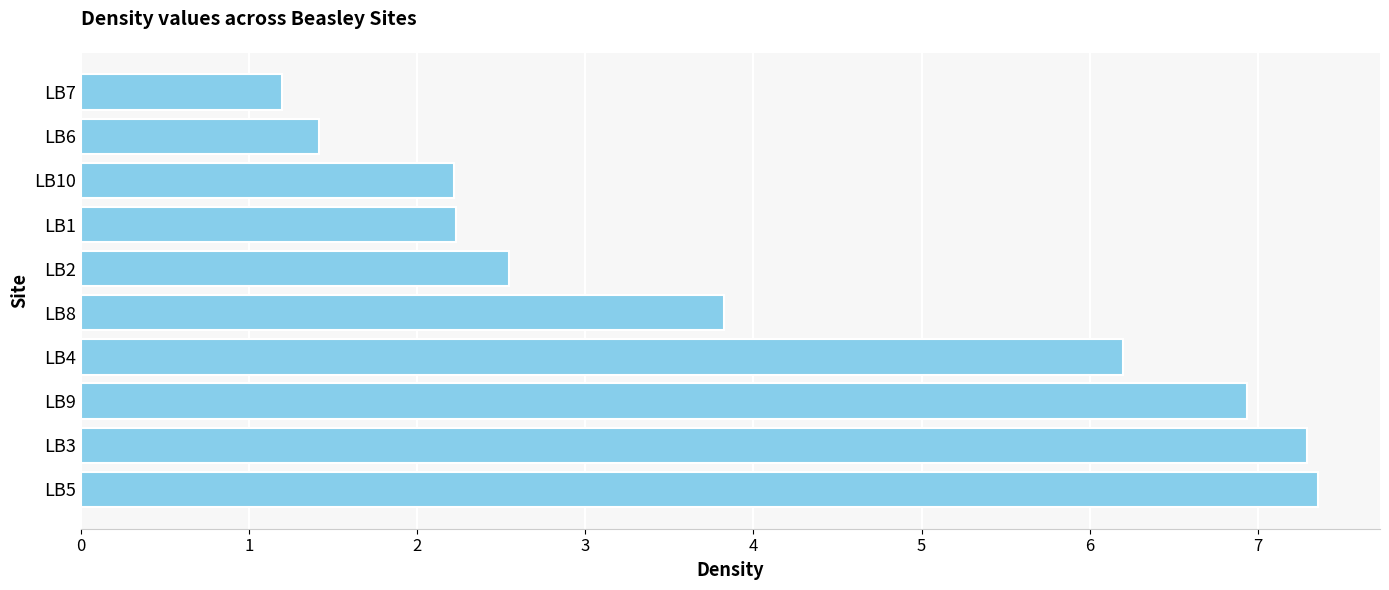

What is the greatest value displayed?

7.4